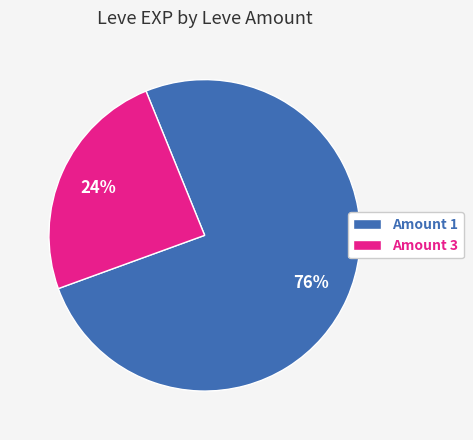

The Amount 3 slice represents 24% of the pie. True or false?

True